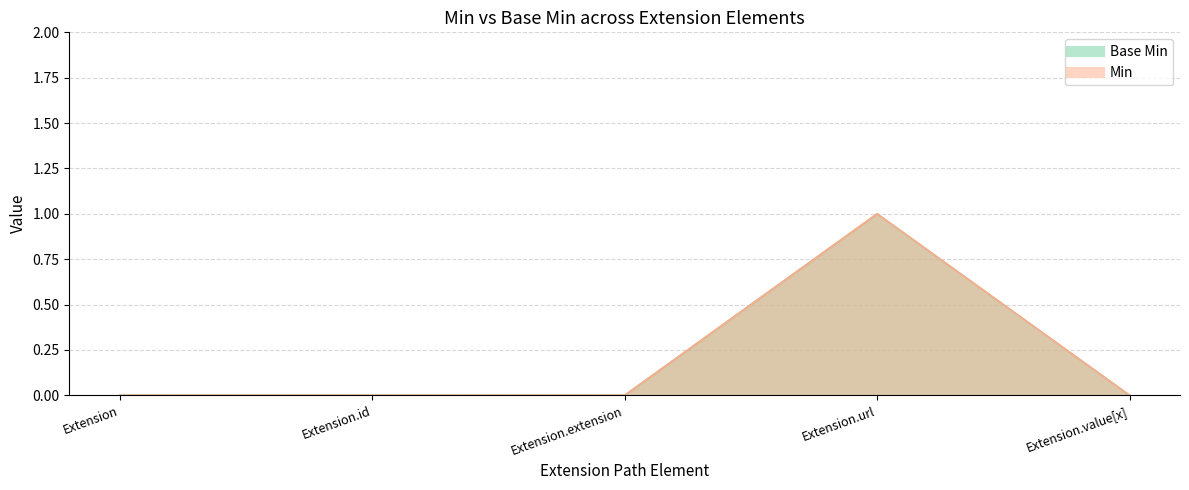

At how many categories does at least one series exceed 0?

1